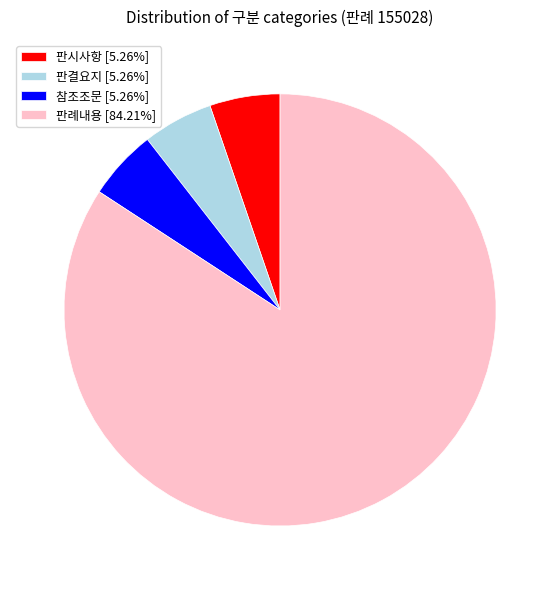

Is the sum of 판결요지 [5.26%] and 판시사항 [5.26%] greater than half?

No